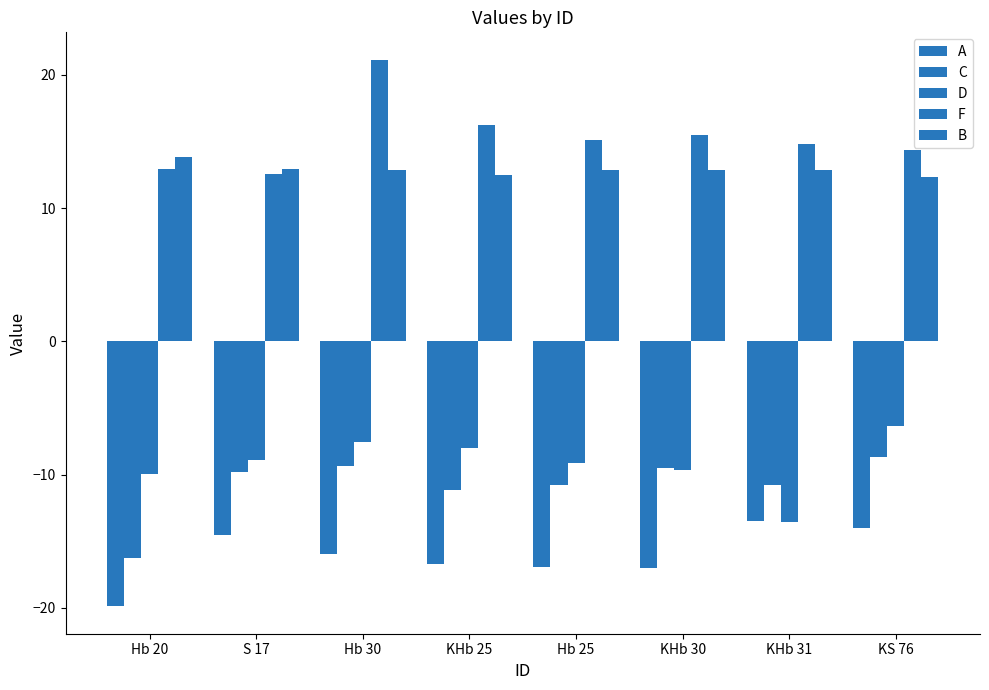

The A series shows -16.7 at KHb 25. True or false?

True